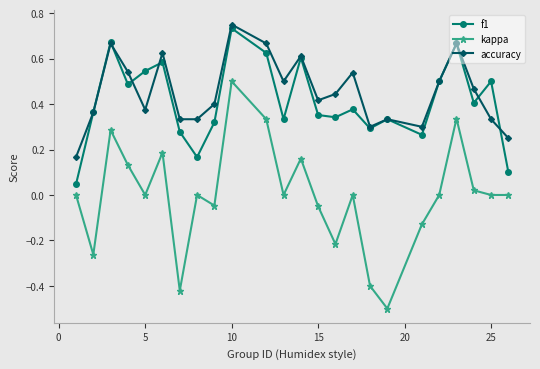

Rank the series by their maximum value, from highest to lowest.

accuracy, f1, kappa